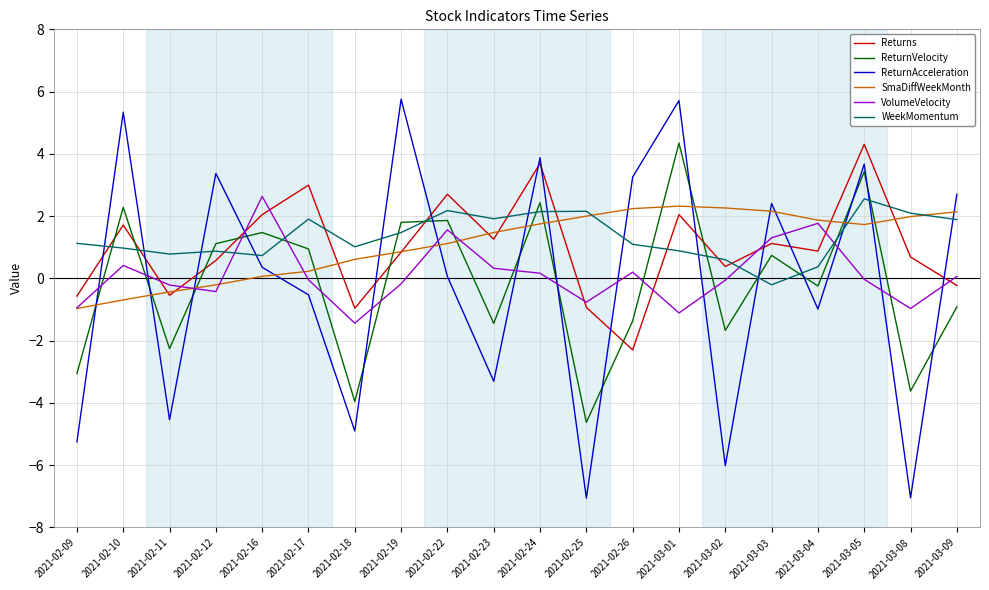

Where is ReturnAcceleration nearest to the value 0?

2021-02-22